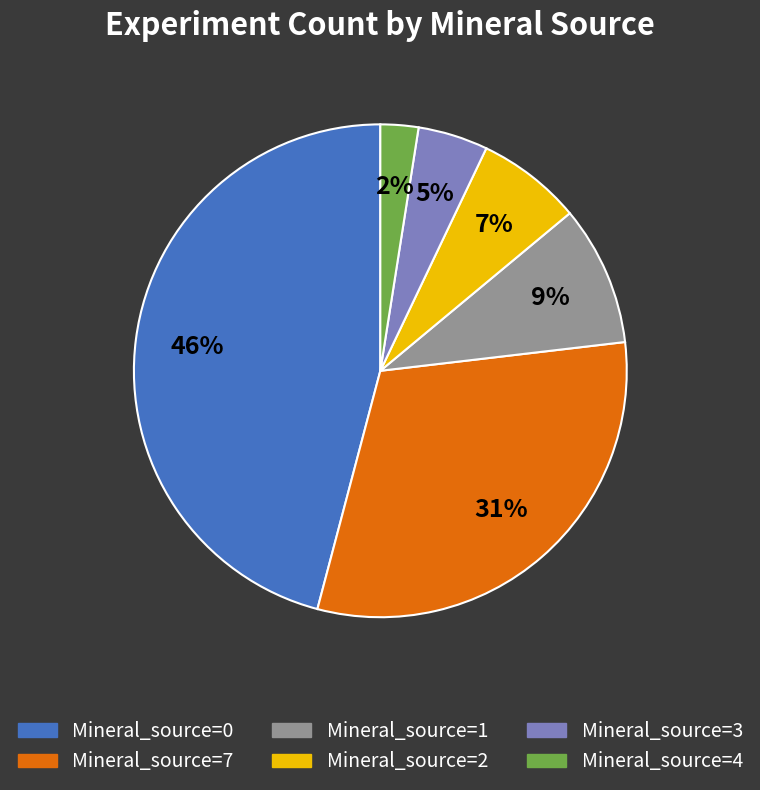

Does any single category account for the majority?

No